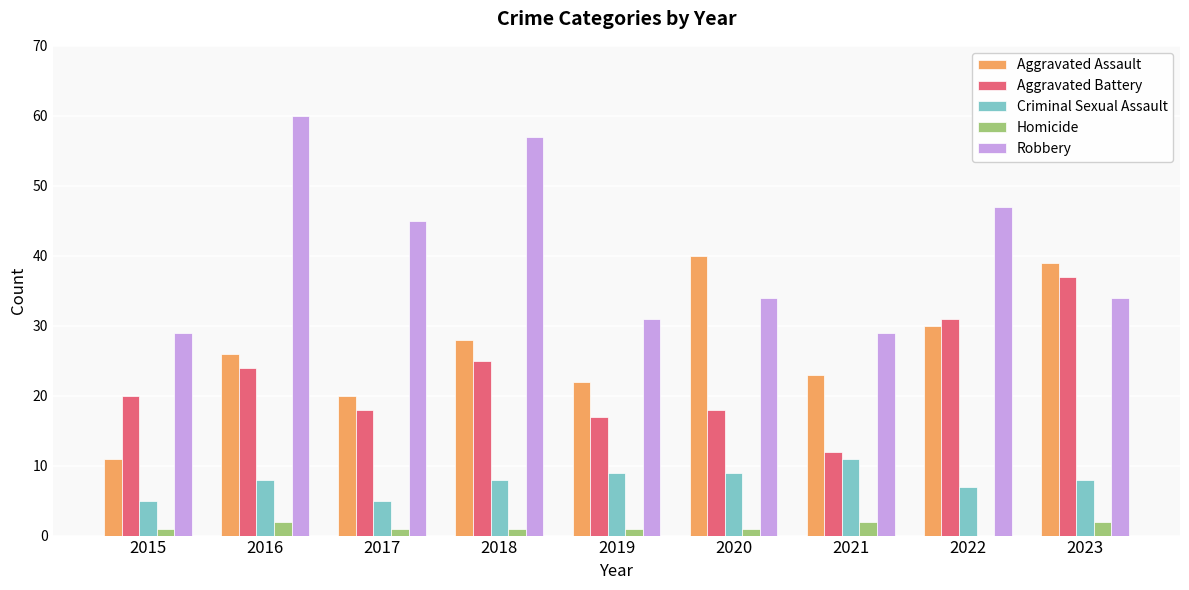

At which label is Robbery closest to 44?

2017